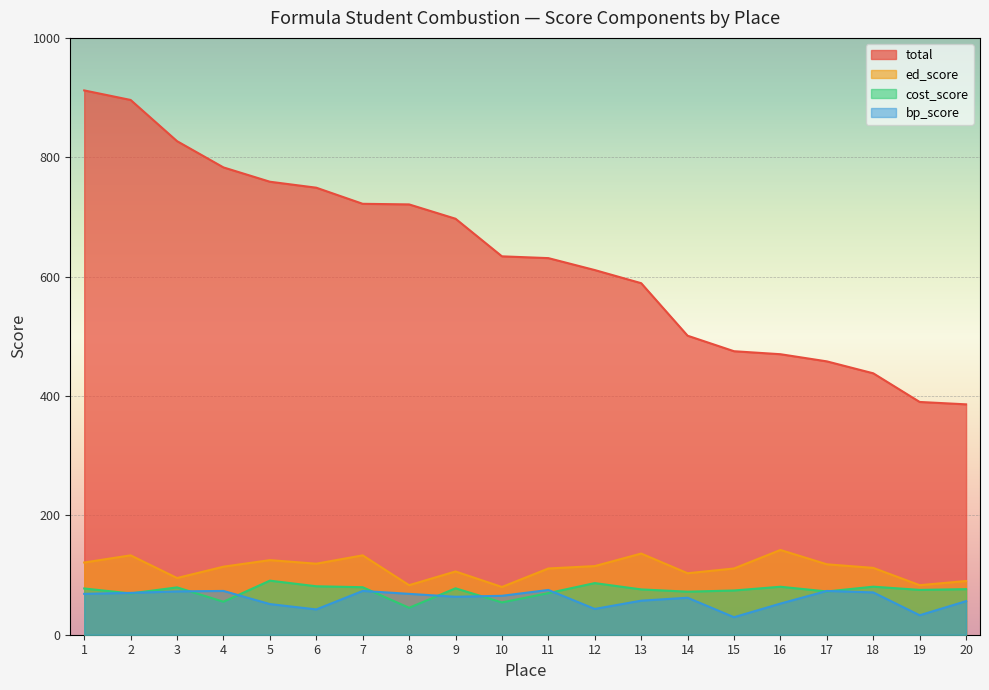

How many interior local peaks does the bp_score series have?

5